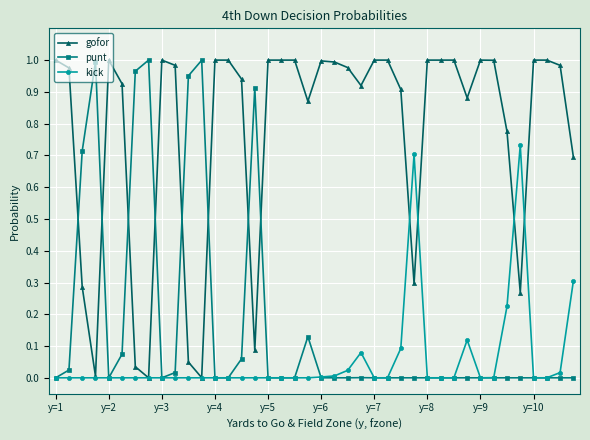

True or false: kick has more than 2 points higher than both neighbors.

True